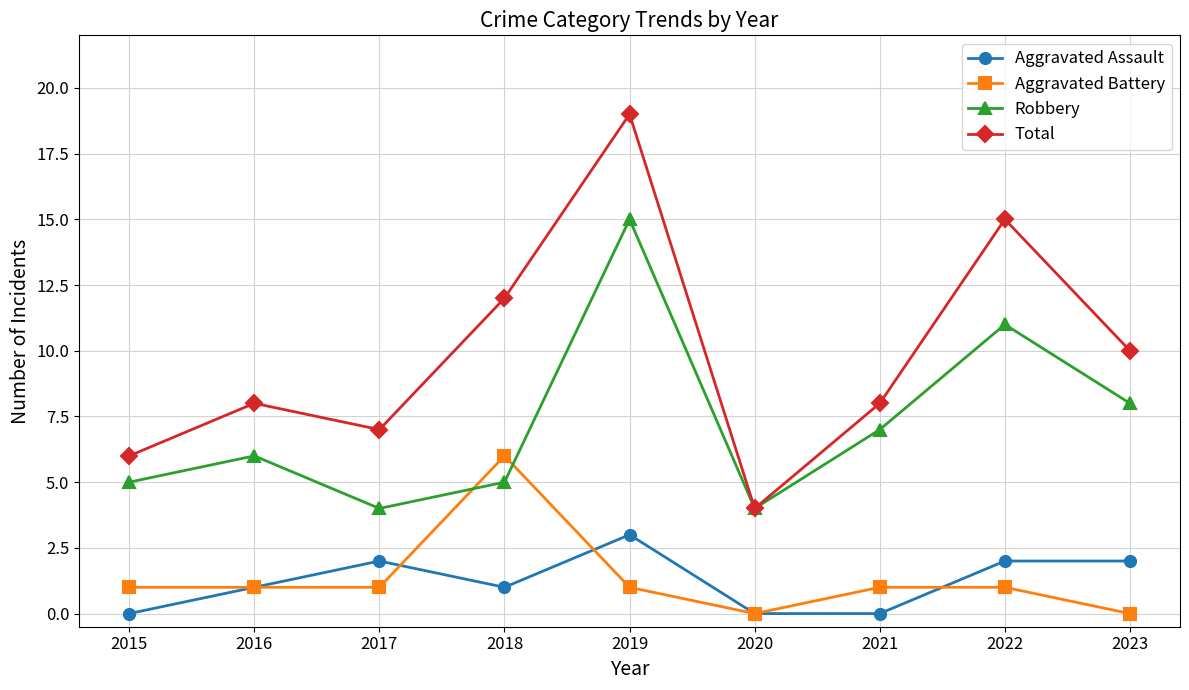

What is the total value across all series at 2022?

29